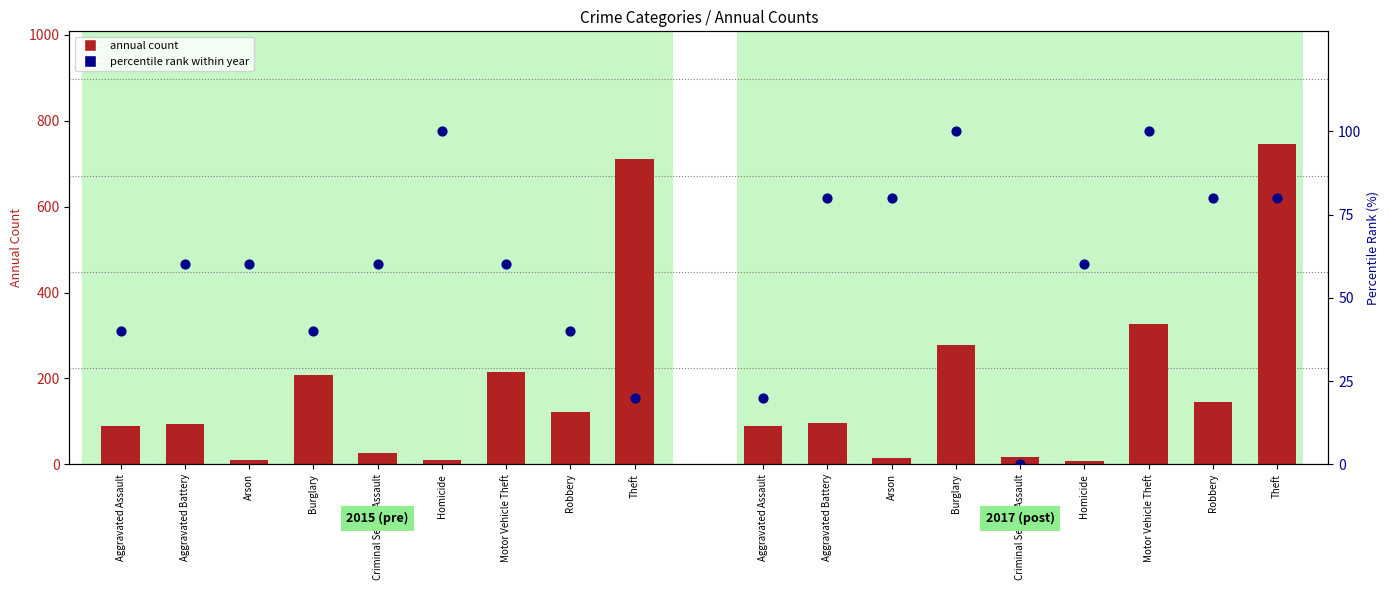

Which series reaches the maximum Y coordinate?

annual count